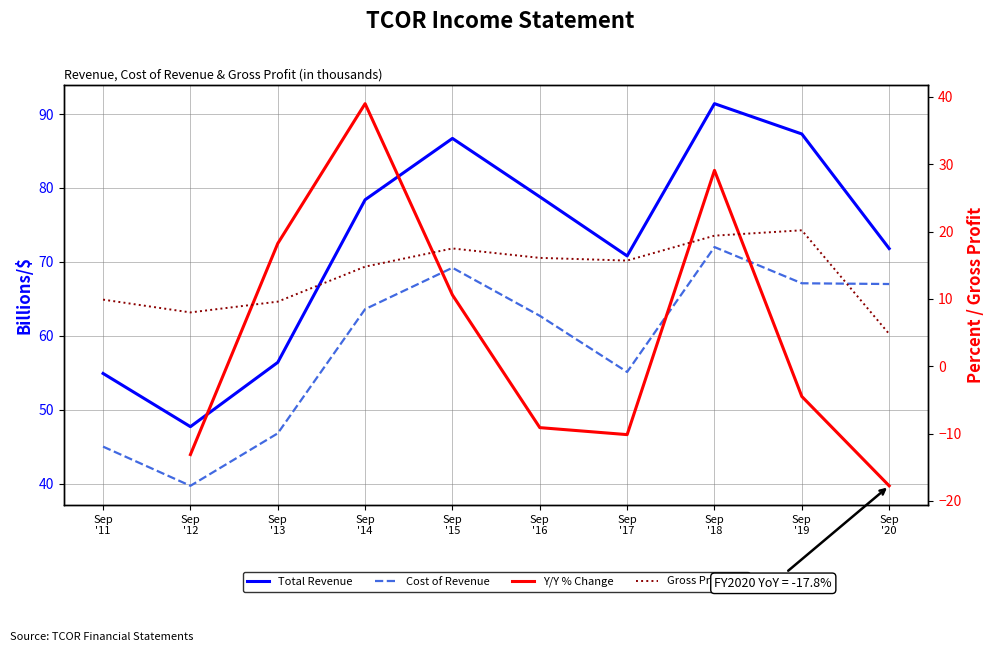

True or false: Total Revenue and Cost of Revenue intersect in this chart.

False